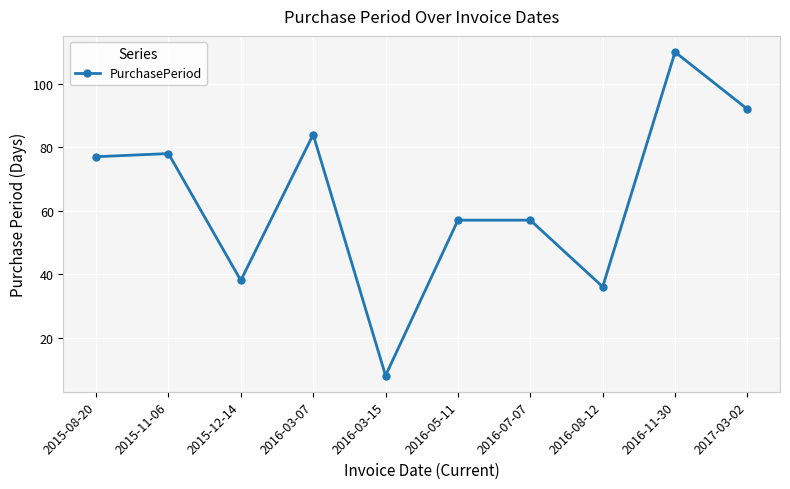

How many points are lower than both their immediate neighbors (excluding endpoints)?

3